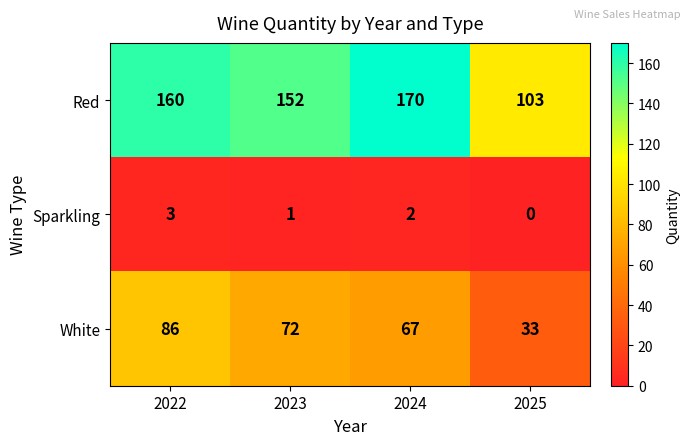

What is the difference between the Red values at 2025 and 2024?

67